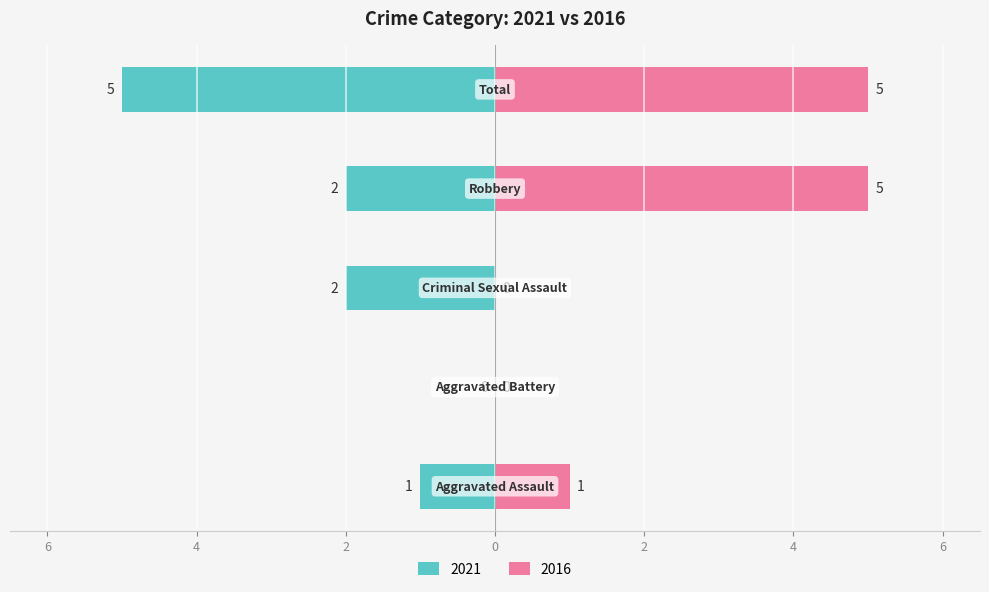

True or false: Left has a value of 2 at Aggravated Battery.

False